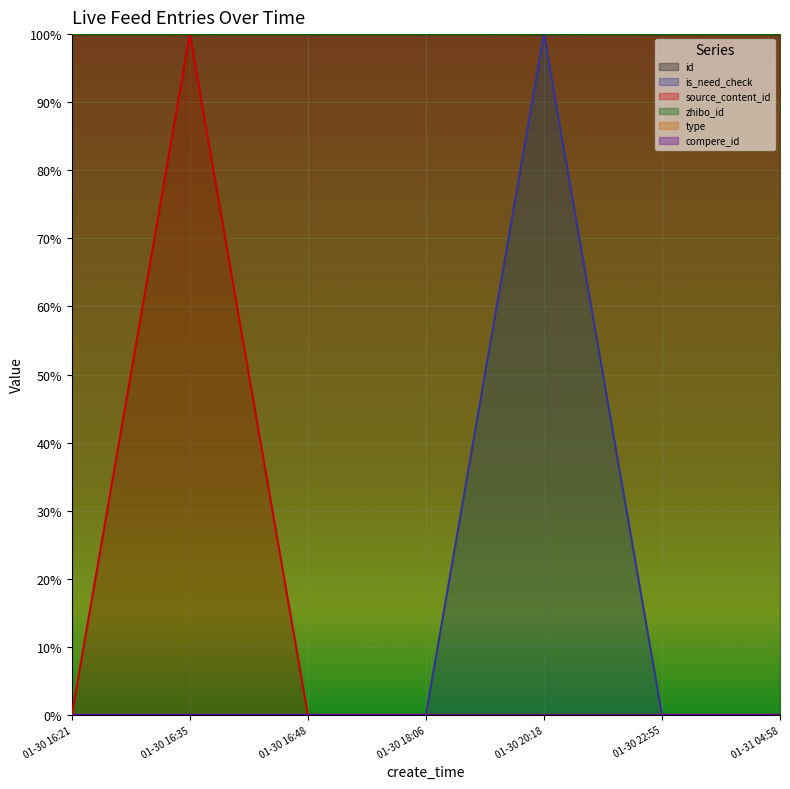

What is the label of the 4th point from the right?

01-30 18:06